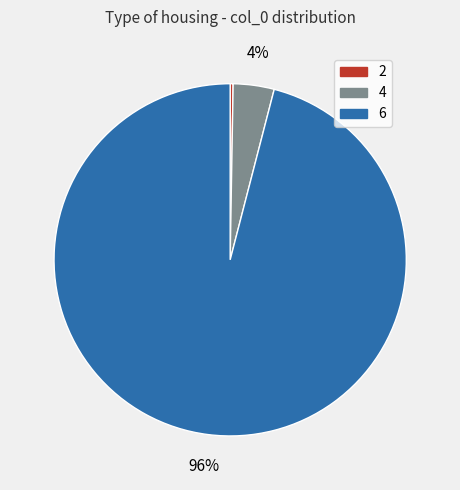

Do 6 and 4 together represent more than half of the pie?

Yes